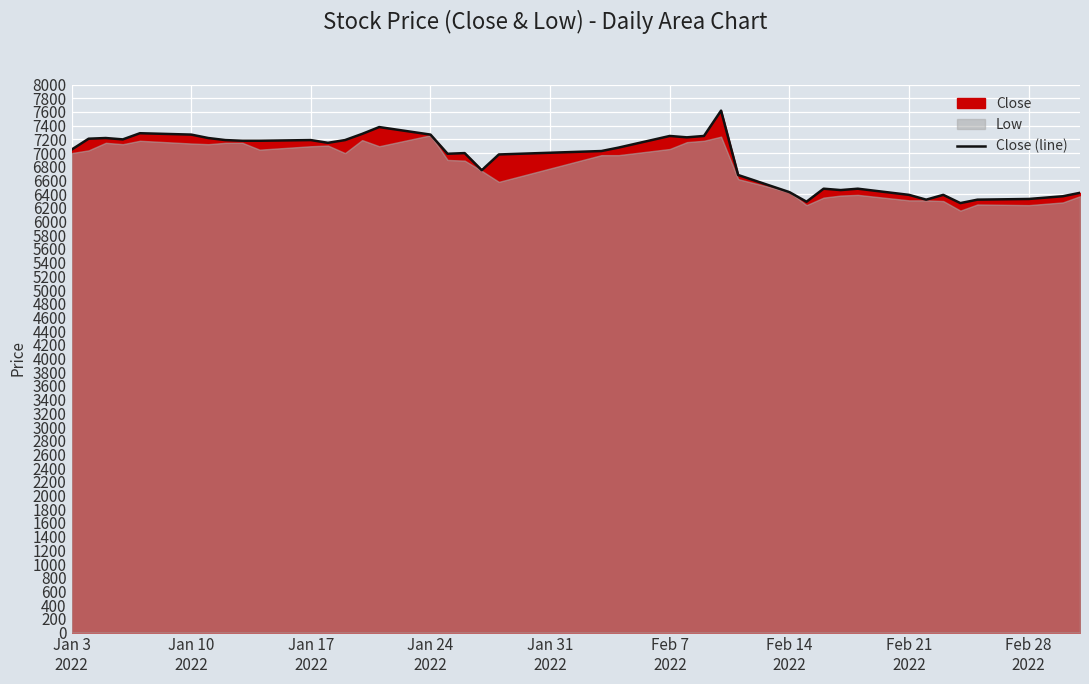

What is the lowest value of the Close (line) series?

6270